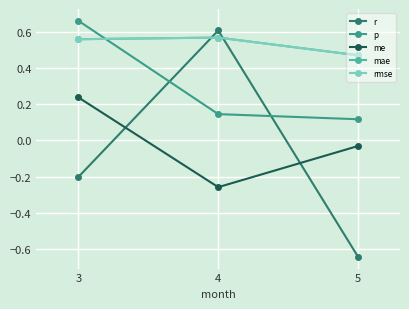

Which series has the widest spread of values?

r